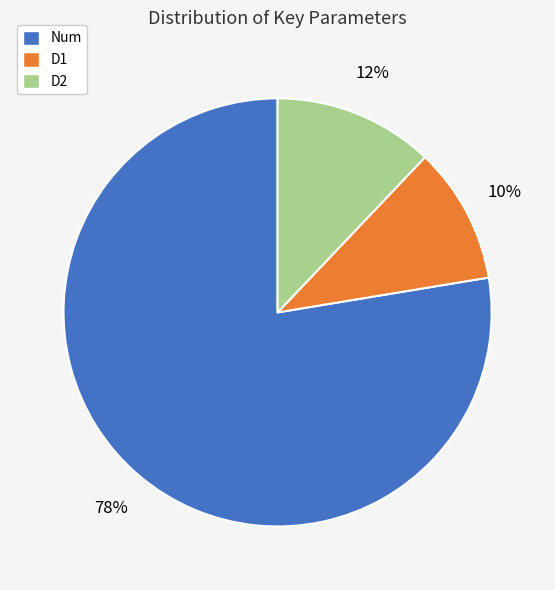

To the nearest percent, what is the average slice percentage?

33%